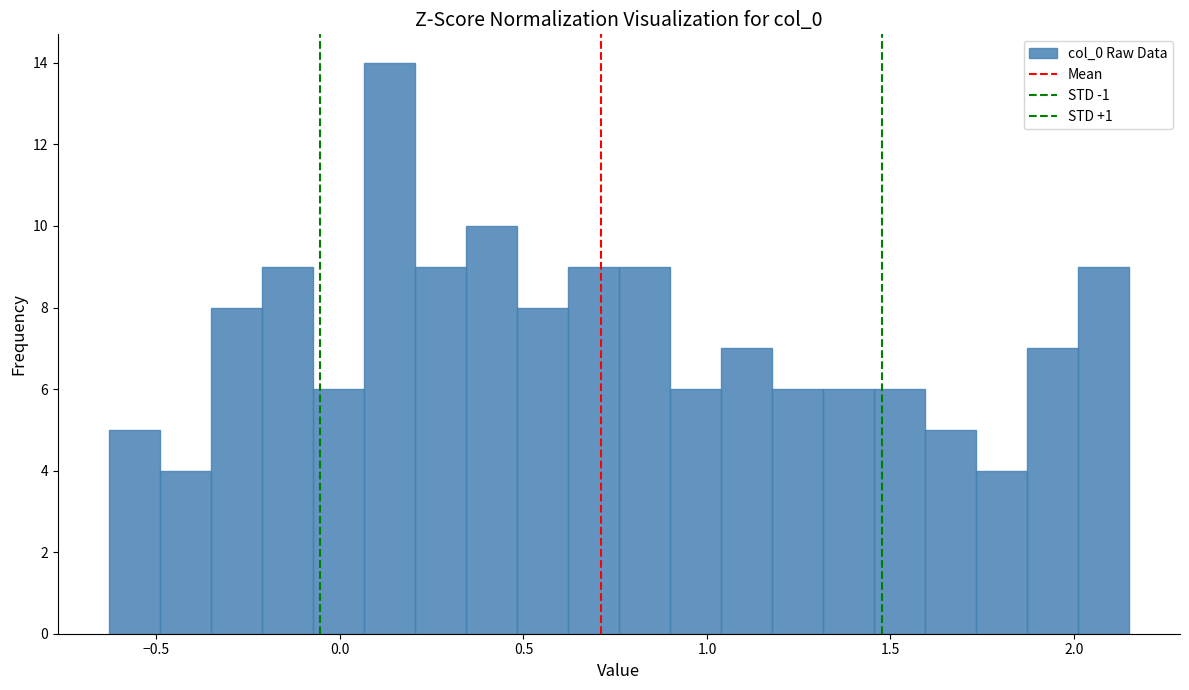

Read against the x-axis, roughly where is the centre of the tallest bar?

0.15